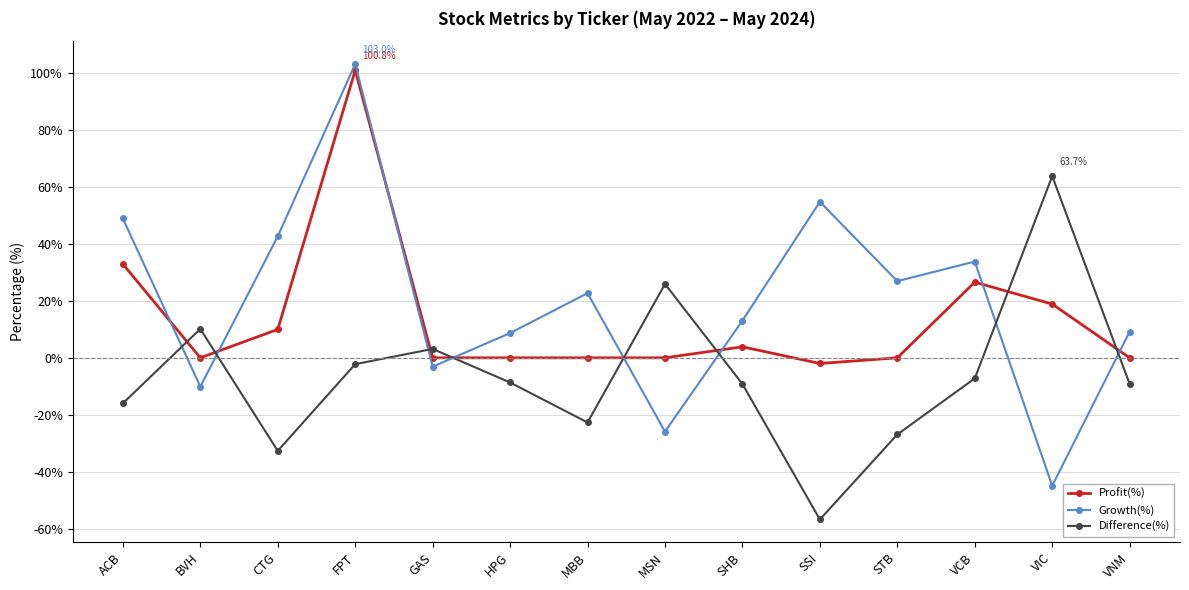

What is the smallest value displayed?

-56.7